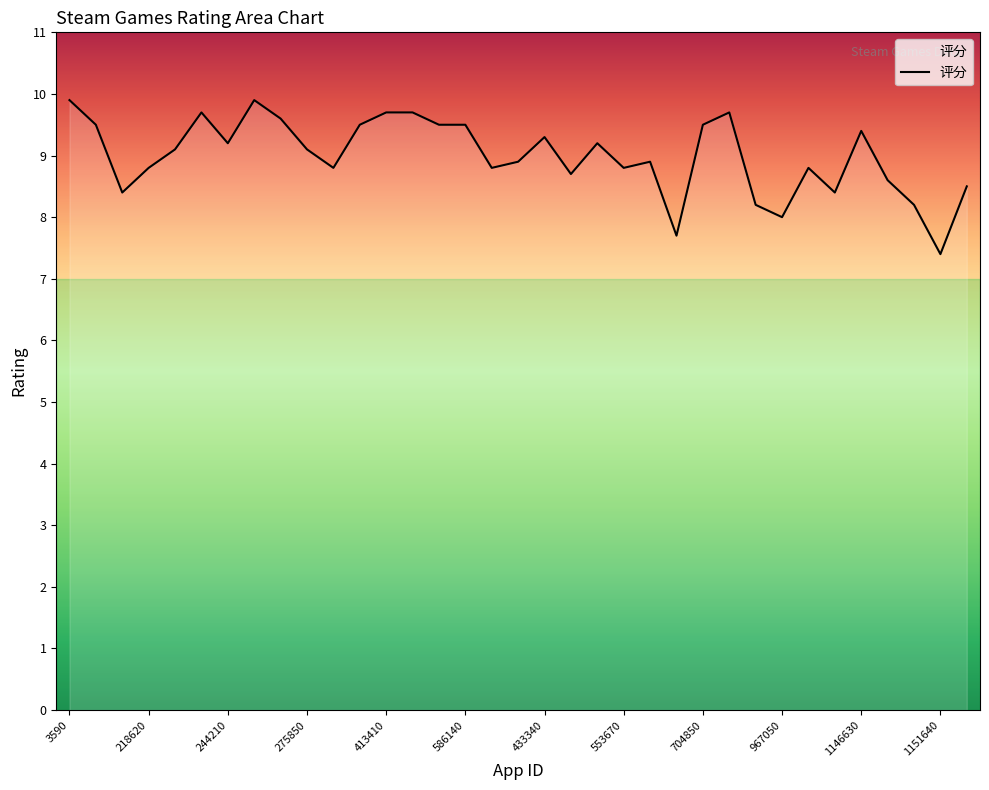

What is the difference between the maximum and minimum values?

2.5